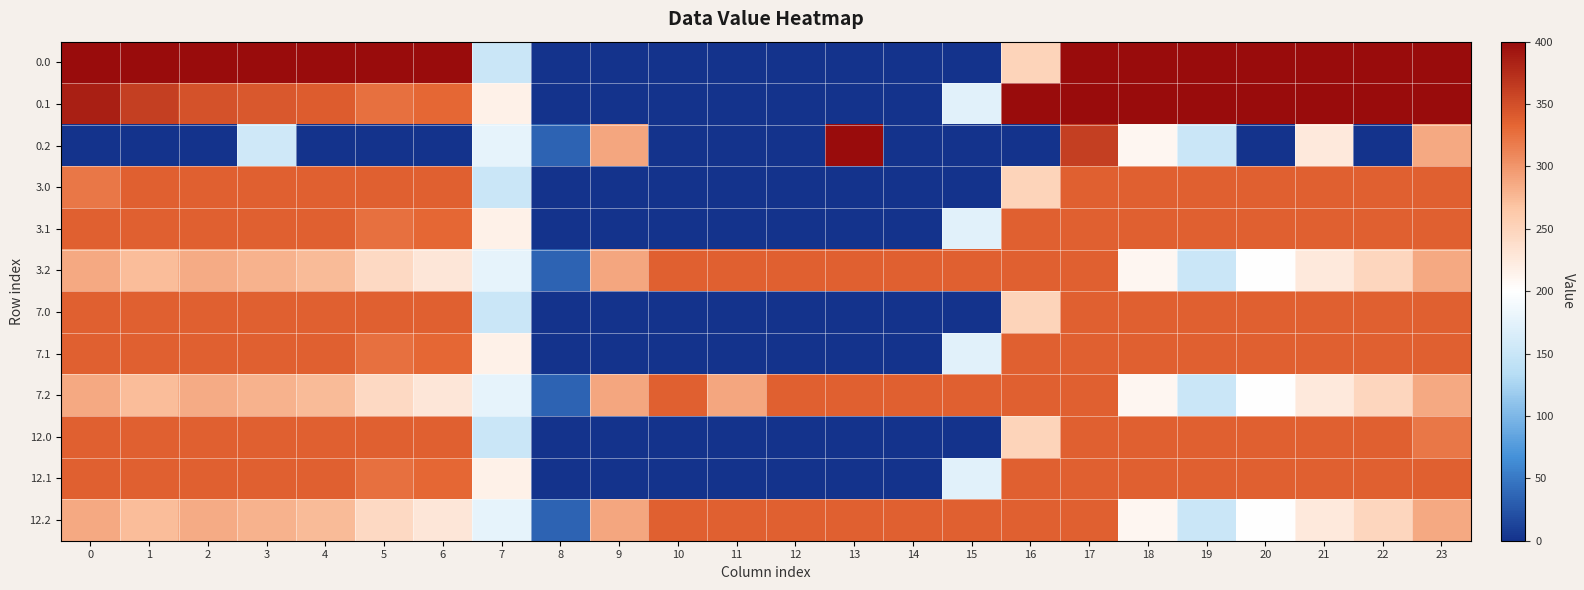

At which category is the sum across all series the highest?

17